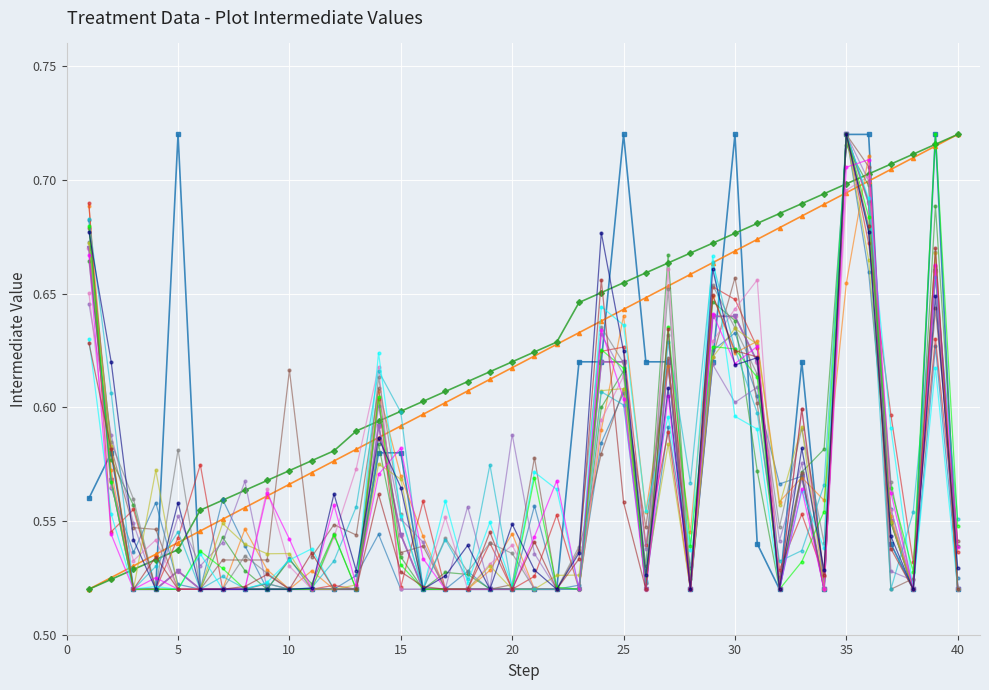

What are all the series names shown in the legend?

treatment_cost, disease_duration, _index, _parent_index, cost_normalized